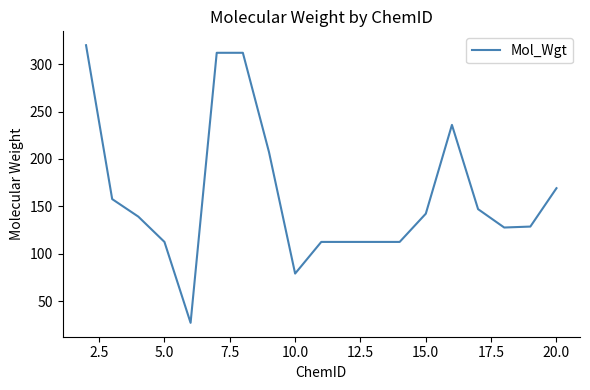

What is the difference between the maximum and minimum values?

293.0